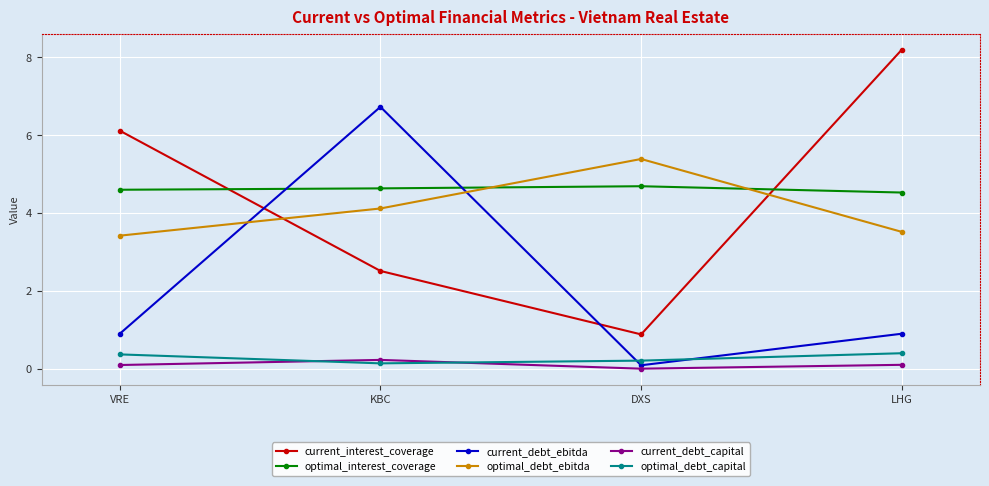

Rank the series at DXS from lowest to highest value.

current_debt_capital, current_debt_ebitda, optimal_debt_capital, current_interest_coverage, optimal_interest_coverage, optimal_debt_ebitda